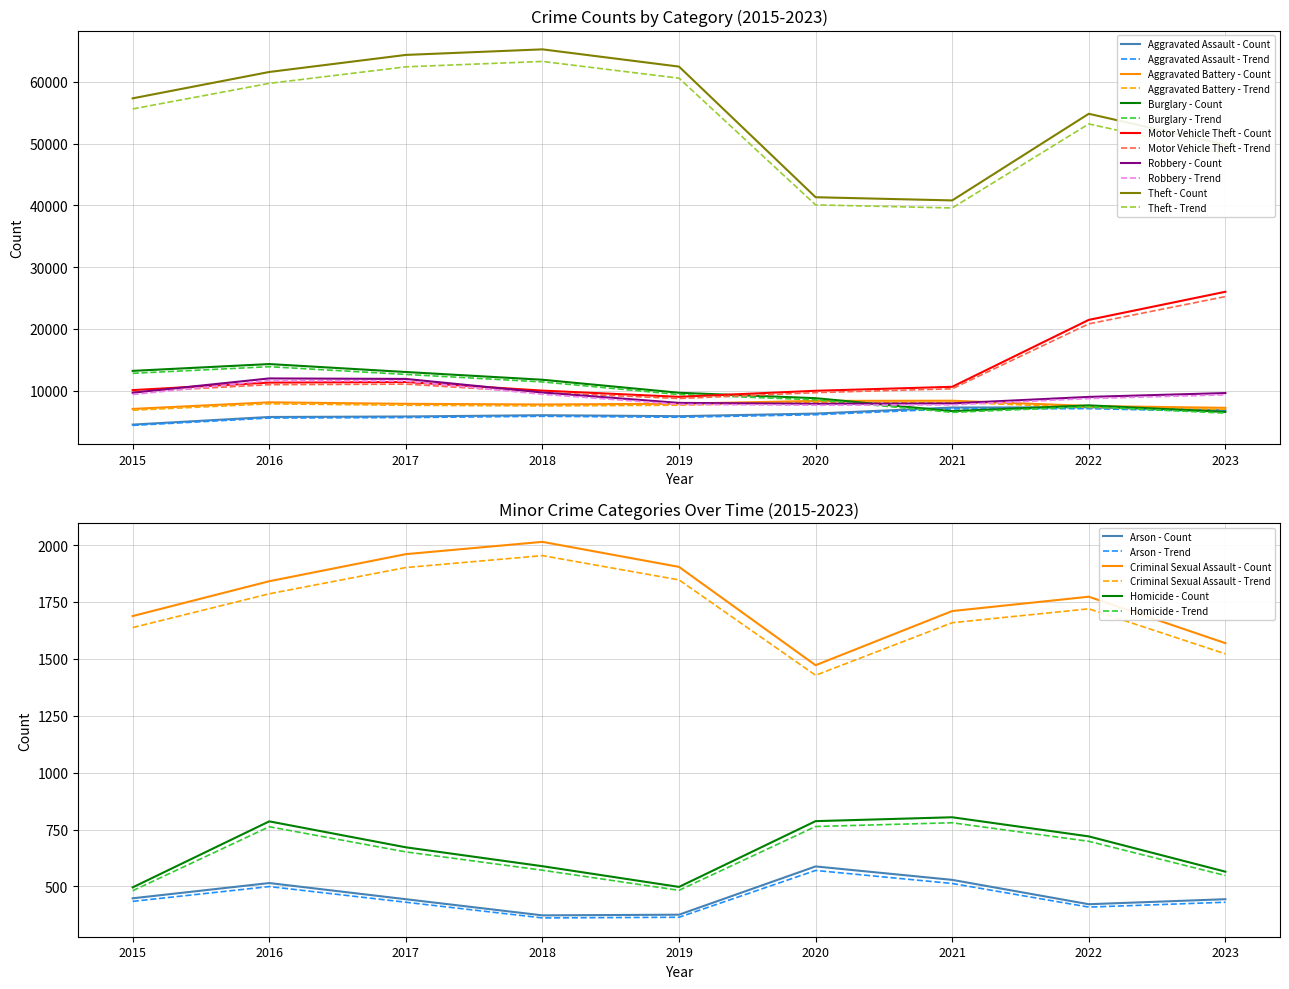

Which category has the lowest value in the Burglary series?

2023